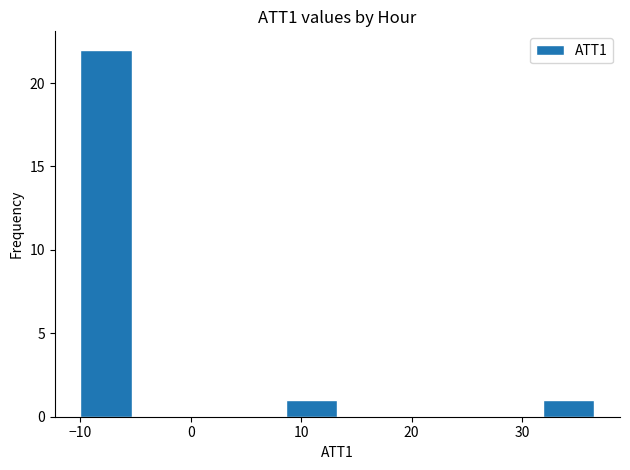

How tall is the bar that spans -10 to -5 on the x-axis? Neither the bar edges nor the heights are printed on the chart, so give them approximately, as read against the axes.

22